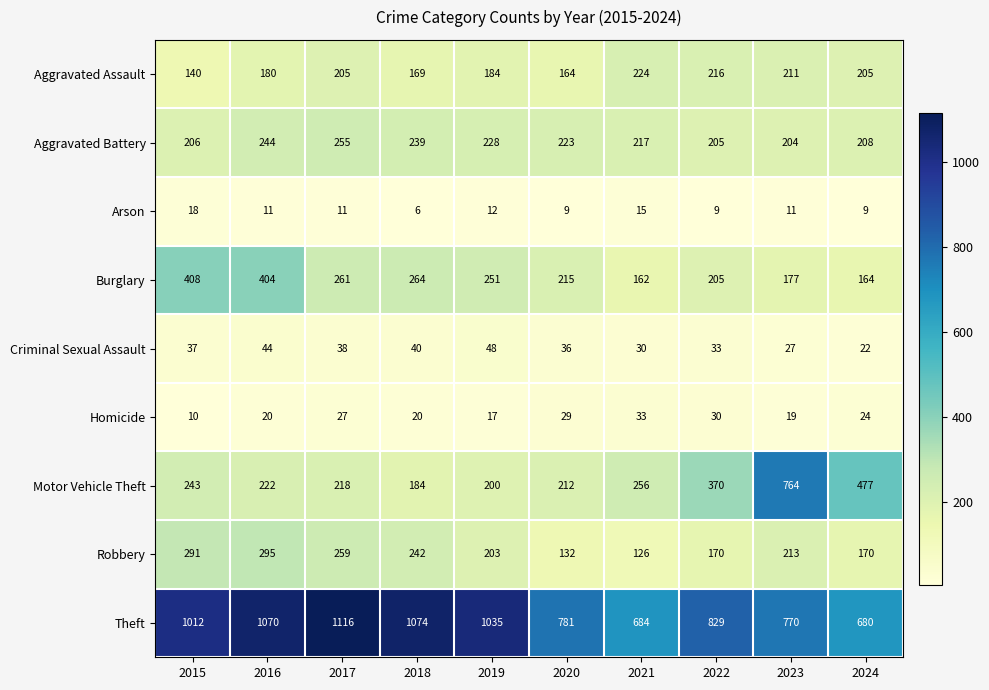

Is it true that Theft equals 1574 at 2018?

False